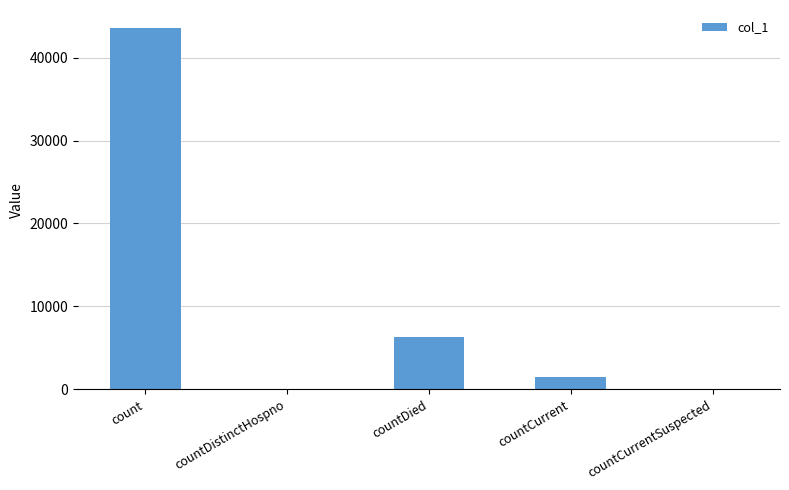

What is the greatest value displayed?

43569